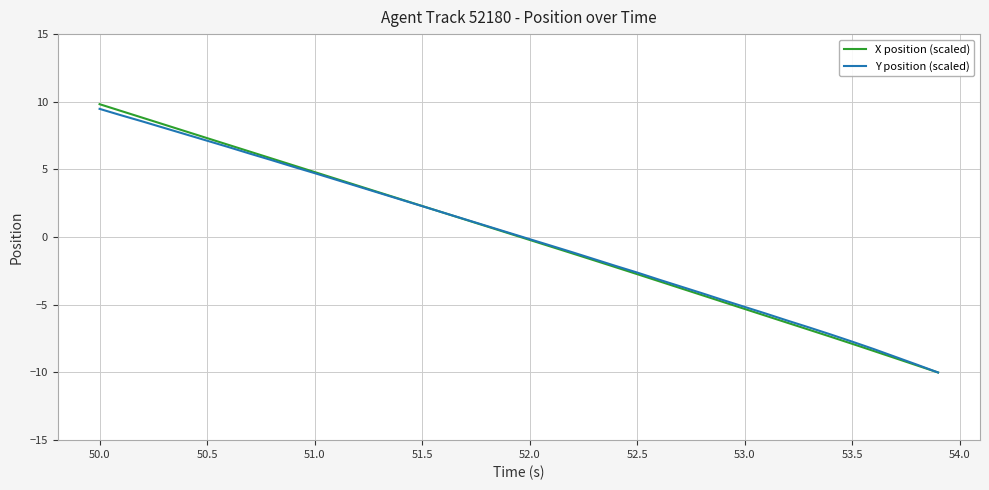

Which series has the largest range (max minus min)?

X position (scaled)